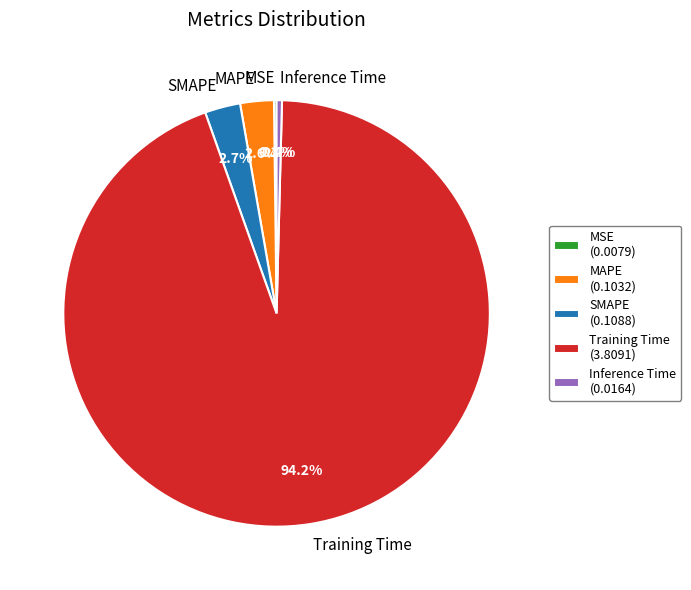

What is the largest slice in the pie chart?

Training Time